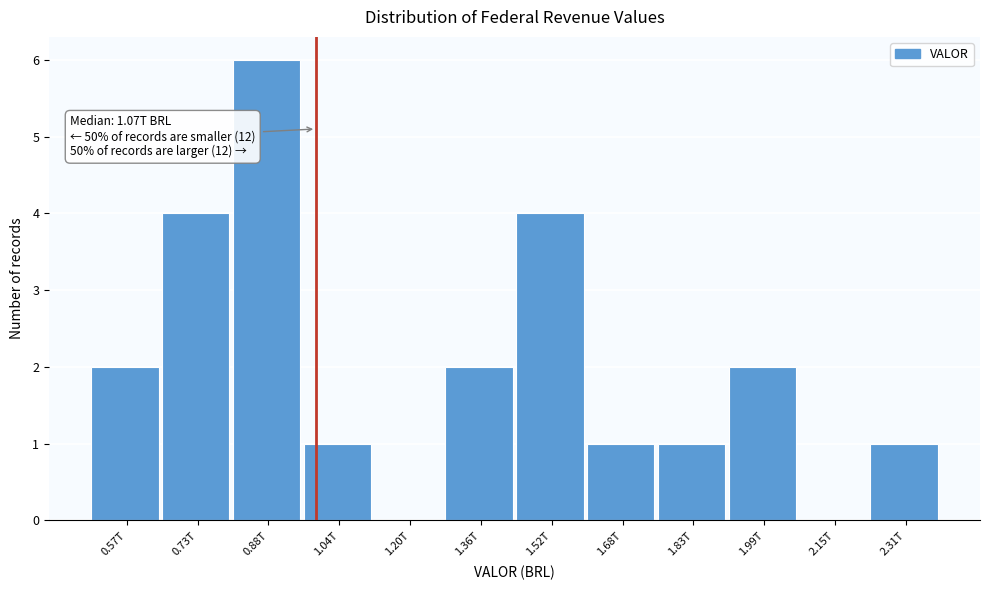

Reading right to left, list all the values displayed in this chart.

2.31T=1	2.15T=0	1.99T=2	1.83T=1	1.68T=1	1.52T=4	1.36T=2	1.20T=0	1.04T=1	0.88T=6	0.73T=4	0.57T=2